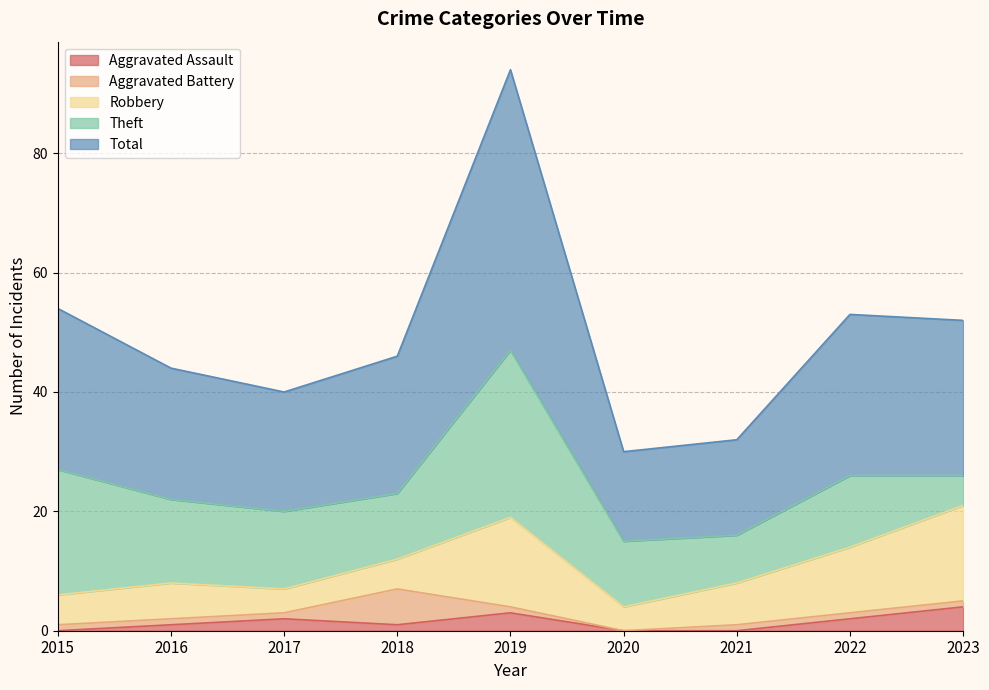

True or false: Aggravated Battery and Theft intersect in this chart.

False